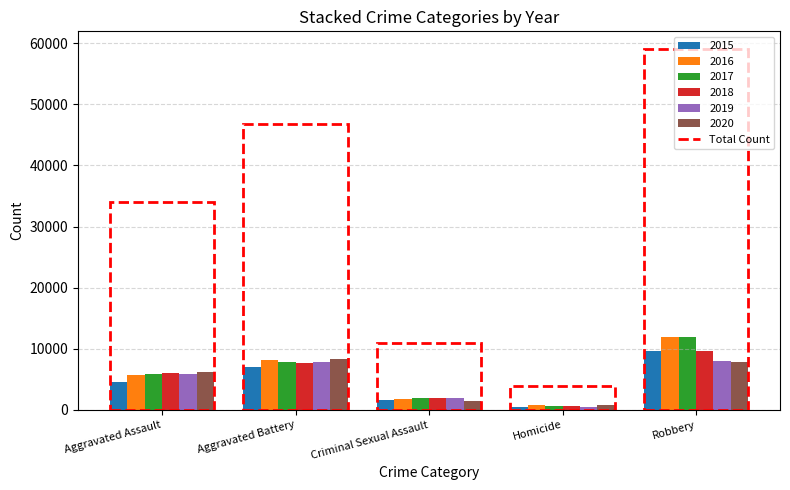

Is the value of 2019 at Aggravated Assault greater than the value of 2018 at Aggravated Battery?

No